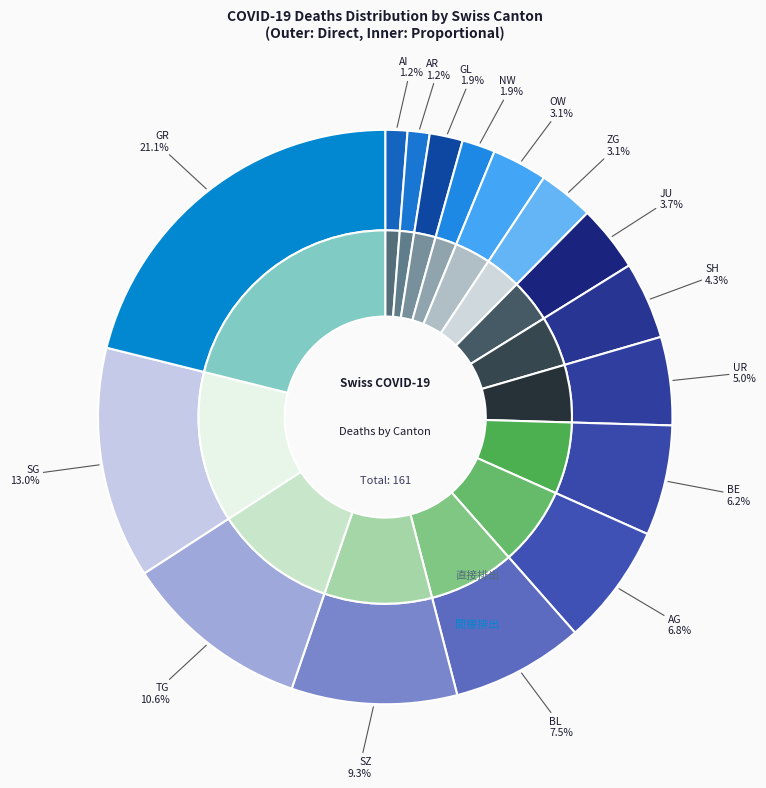

What is the change in value from GL to AG?

+8